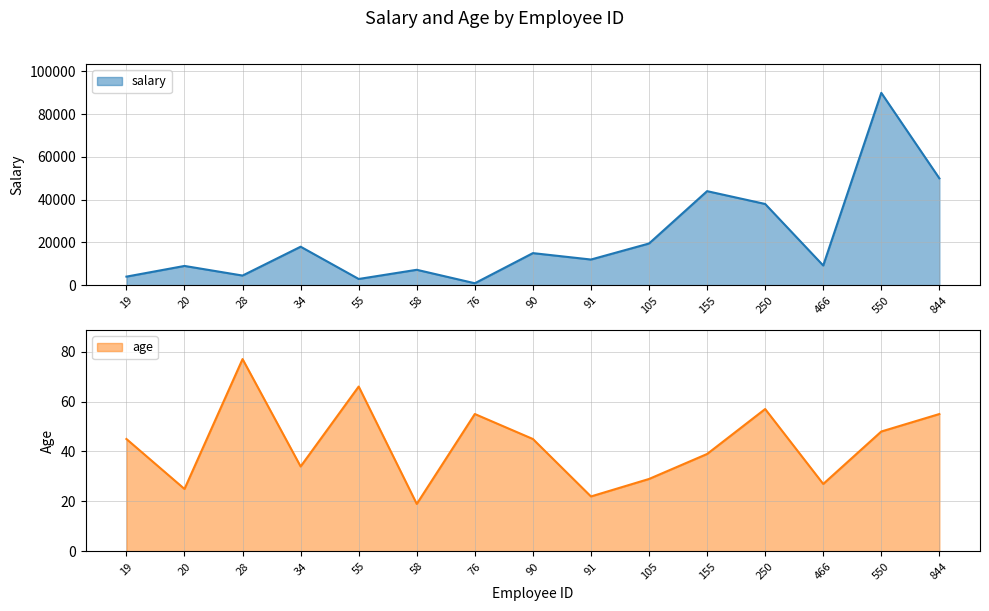

What is the highest value of the age series?

77